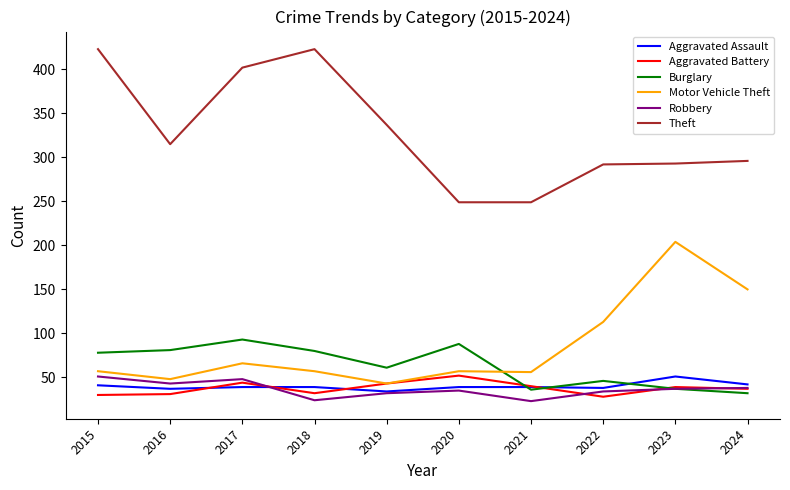

Which series changed the most between 2021 and 2024?

Motor Vehicle Theft